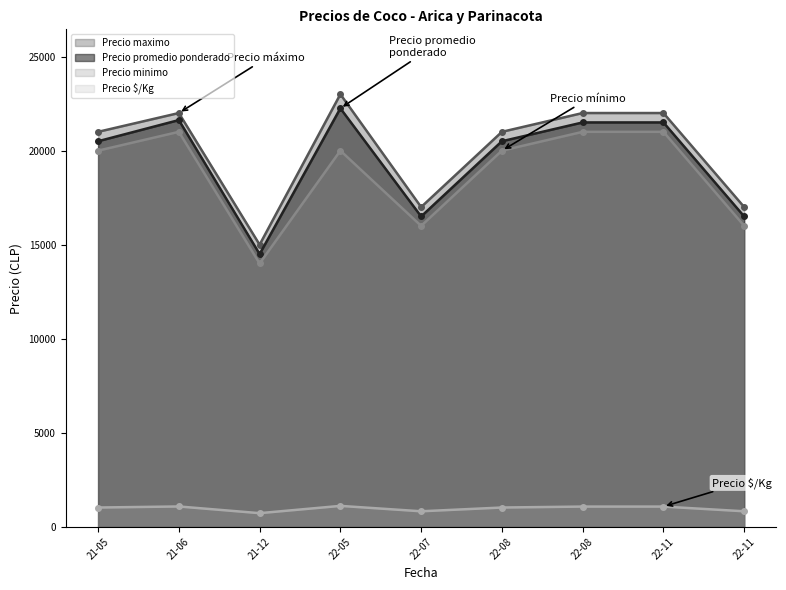

Where does the Precio $/Kg series first go above 1025?

21-06